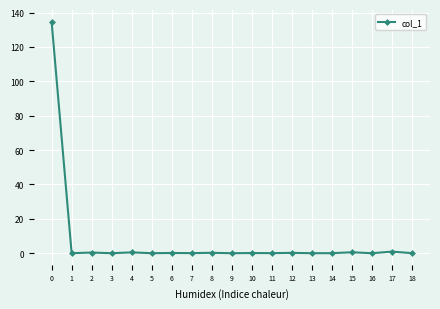

What is the maximum value shown in the chart?

134.6